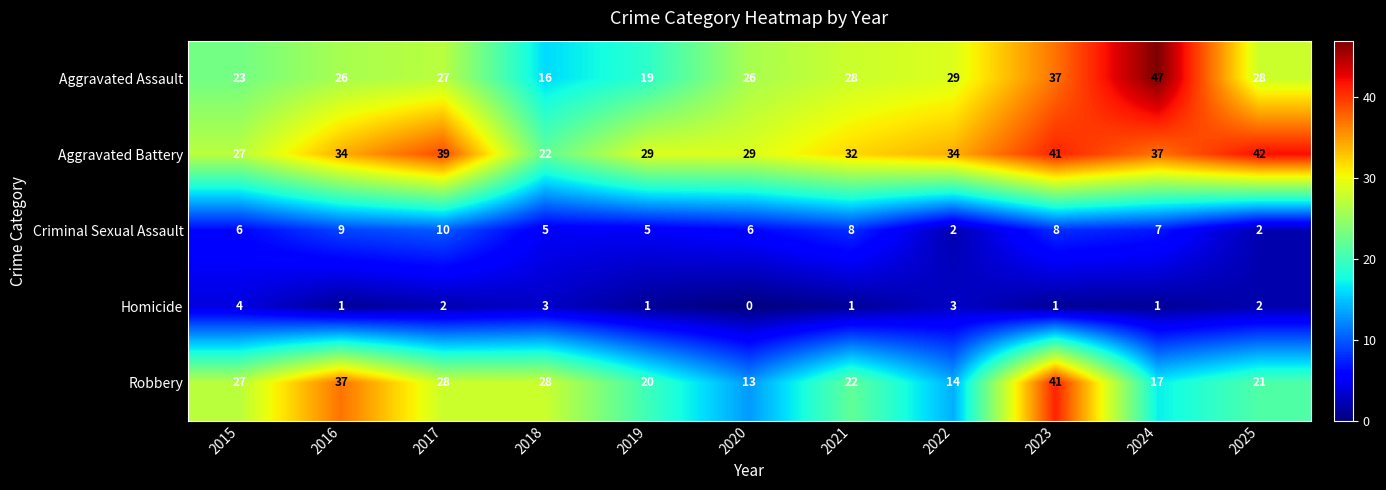

Which series has the largest total across all categories?

Aggravated Battery